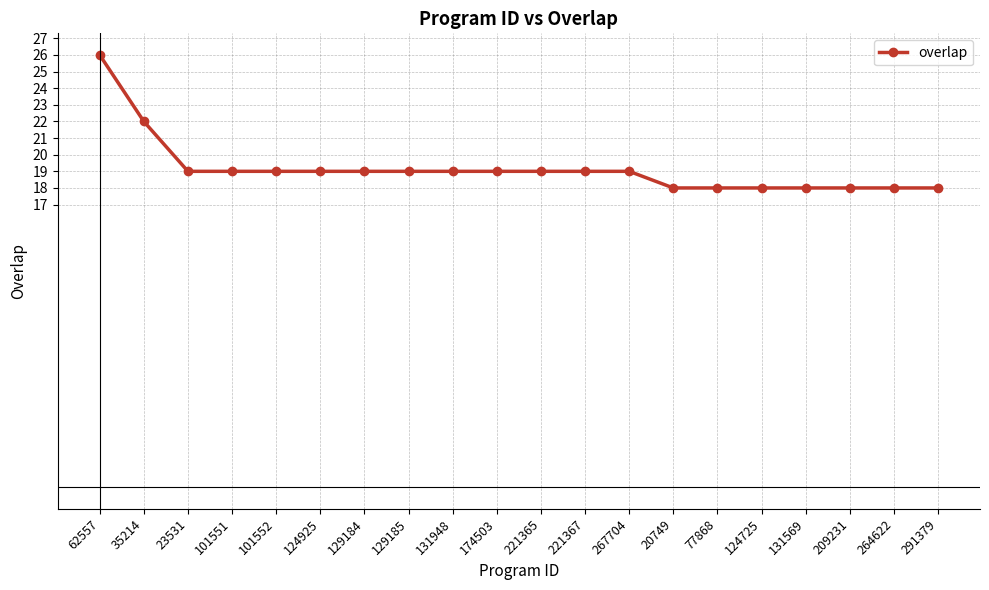

What is the minimum value shown in the chart?

18